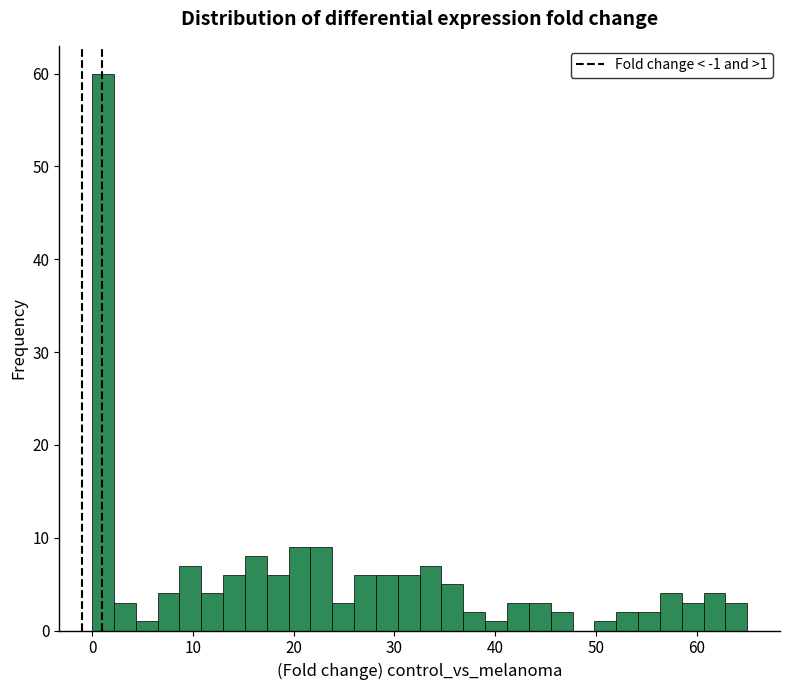

Around what value on the x-axis is the tallest bar? Give the approximate position of its centre, as read against the axis.

1